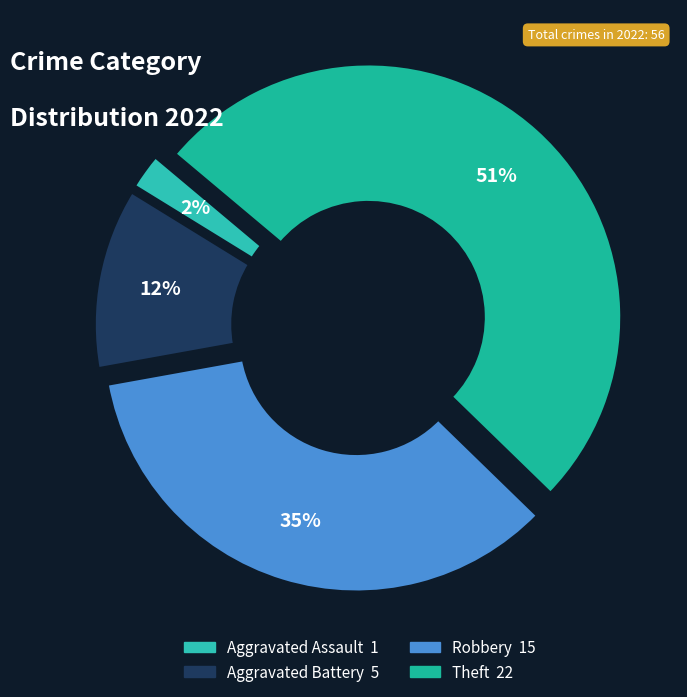

Is Theft the majority of the pie?

Yes